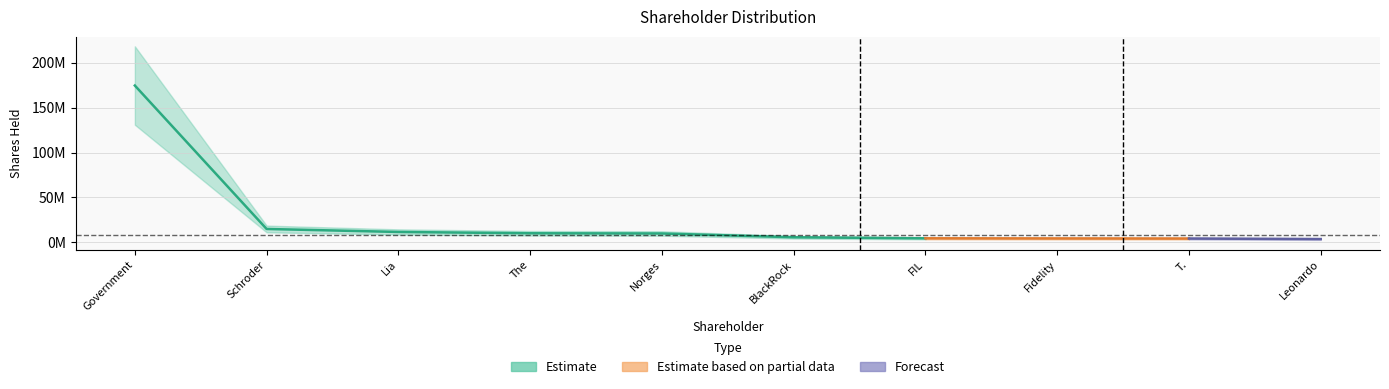

Reading left to right, transcribe all the data shown in this chart.

Government of Italy=174626554	Schroder Investment Management Ltd.=14954331	Lia Advisory (Malta) Ltd.=11625000	The Vanguard Group, Inc.=10161768	Norges Bank Investment Management=9931915	BlackRock Fund Advisors=5719129	FIL Investment Advisors (UK) Ltd.=4553868	Fidelity Management & Research Co.=4410081	T. Rowe Price International Ltd.=4288520	Leonardo SpA=3709133